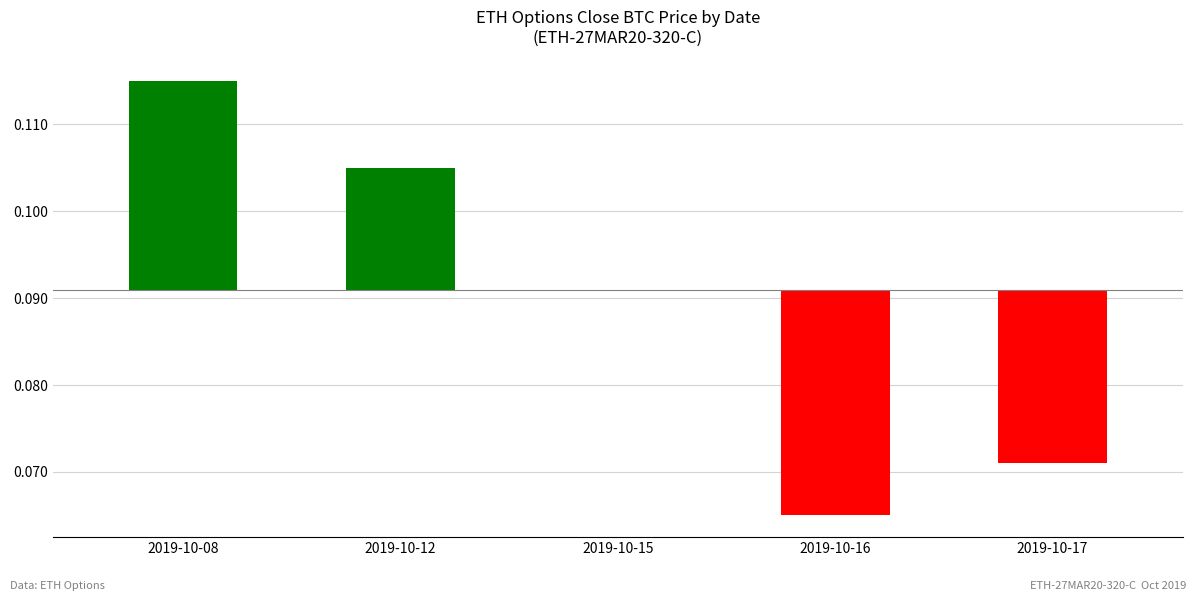

Where does the data first go above 0?

2019-10-08